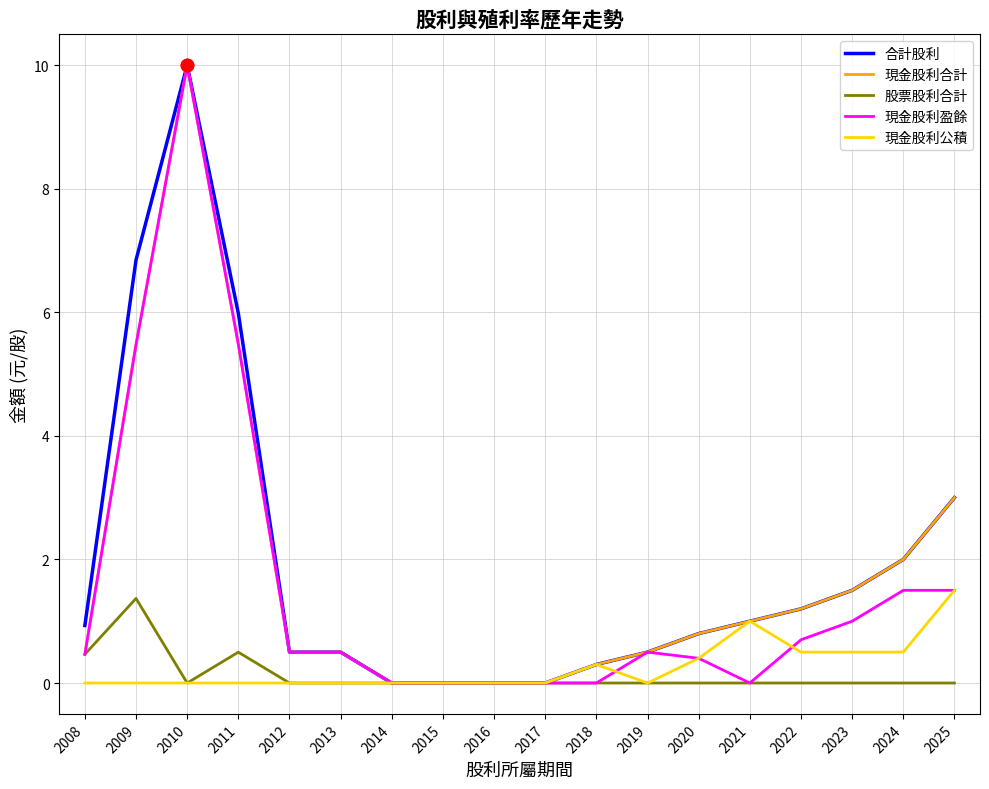

At which category is the sum across all series the highest?

2010